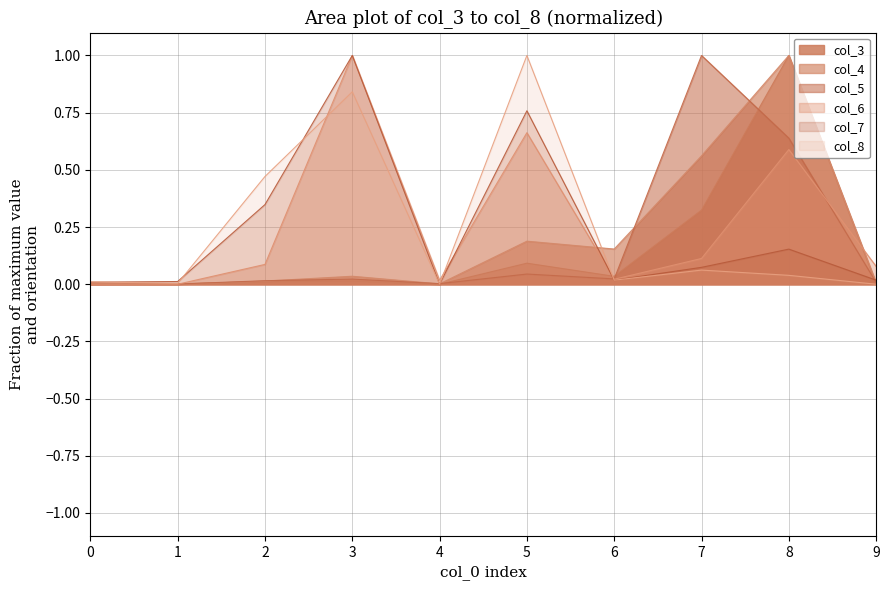

What is the difference between the maximum and minimum values in the col_8 series?

1.0